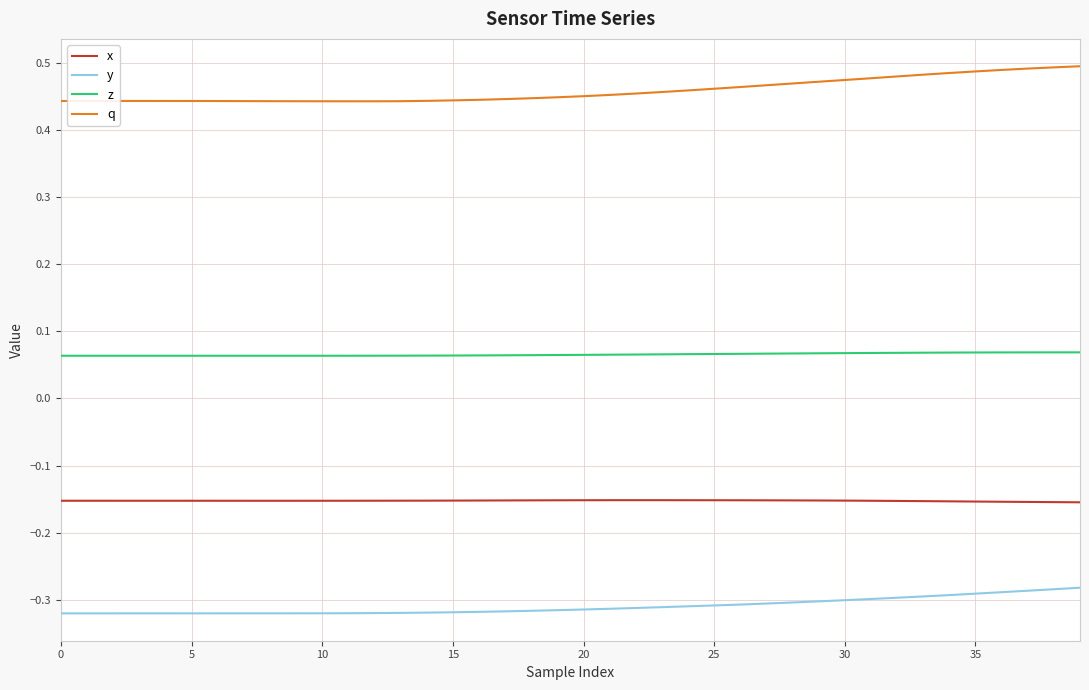

True or false: x and q cross at least once.

False